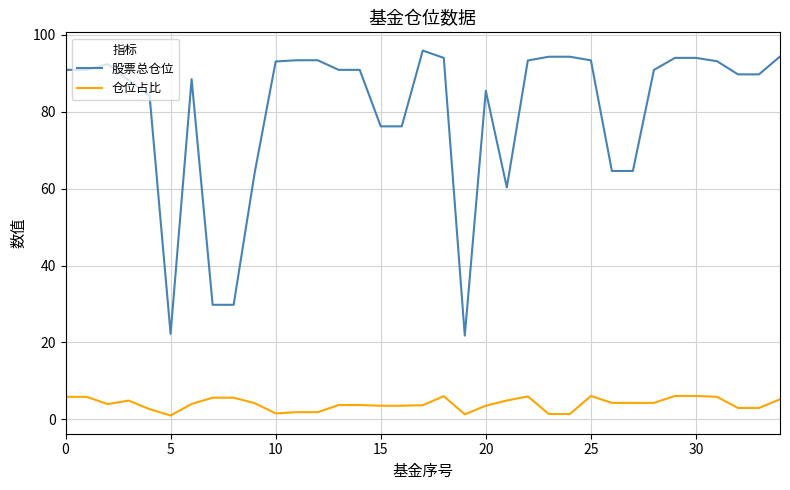

What is the maximum value for 仓位占比?

6.1